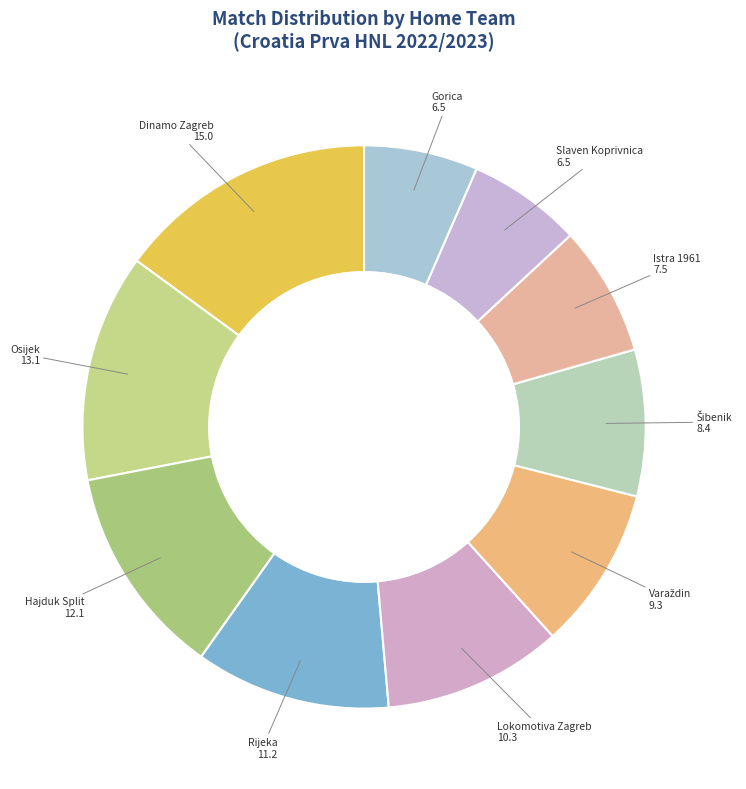

Is there a majority slice in this chart?

No